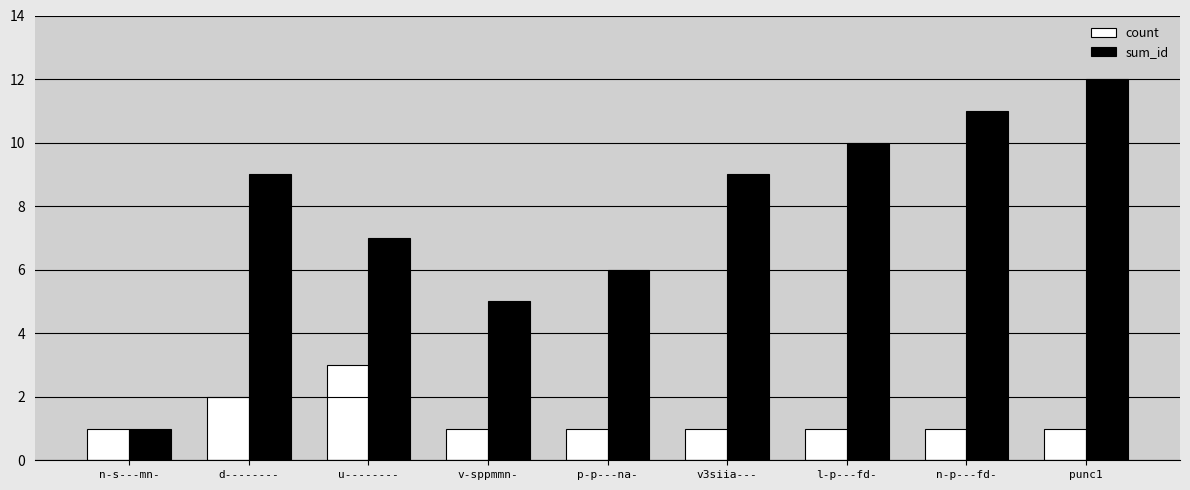

Rank the series by their maximum value, from highest to lowest.

sum_id, count